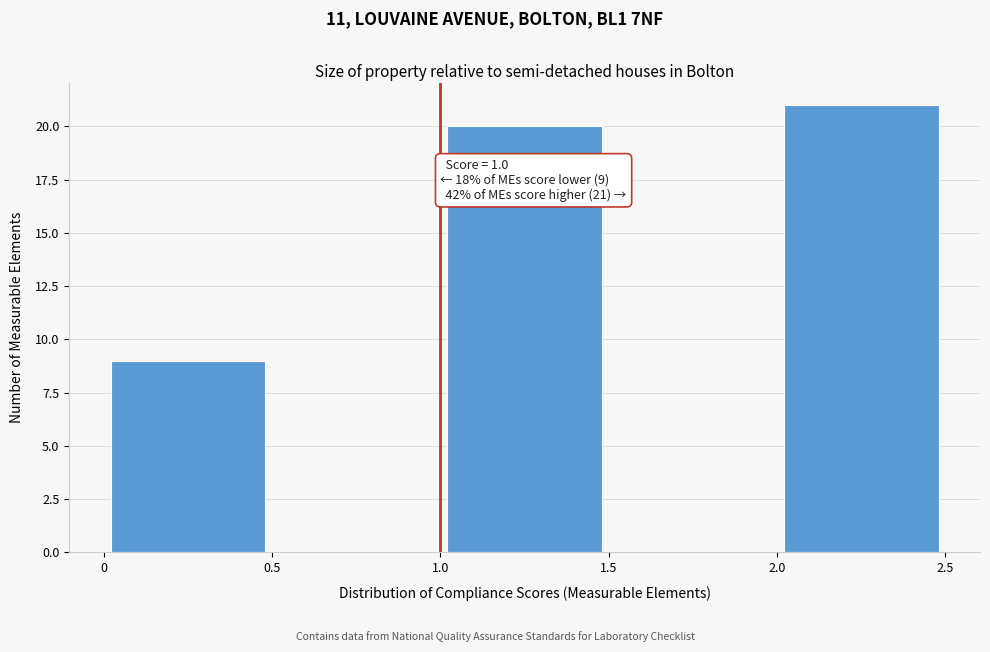

Which range on the x-axis has the tallest bar?

2.0 to 2.5